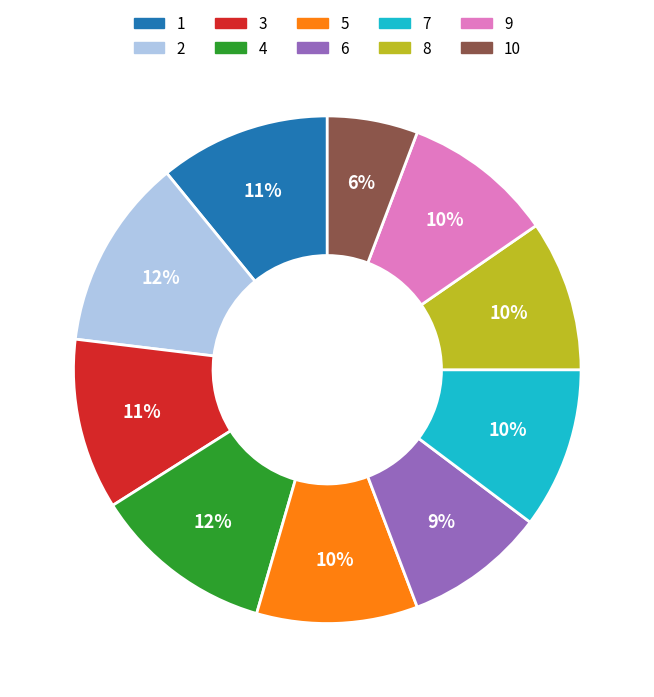

Combined, do 1 and 6 account for over 50%?

No